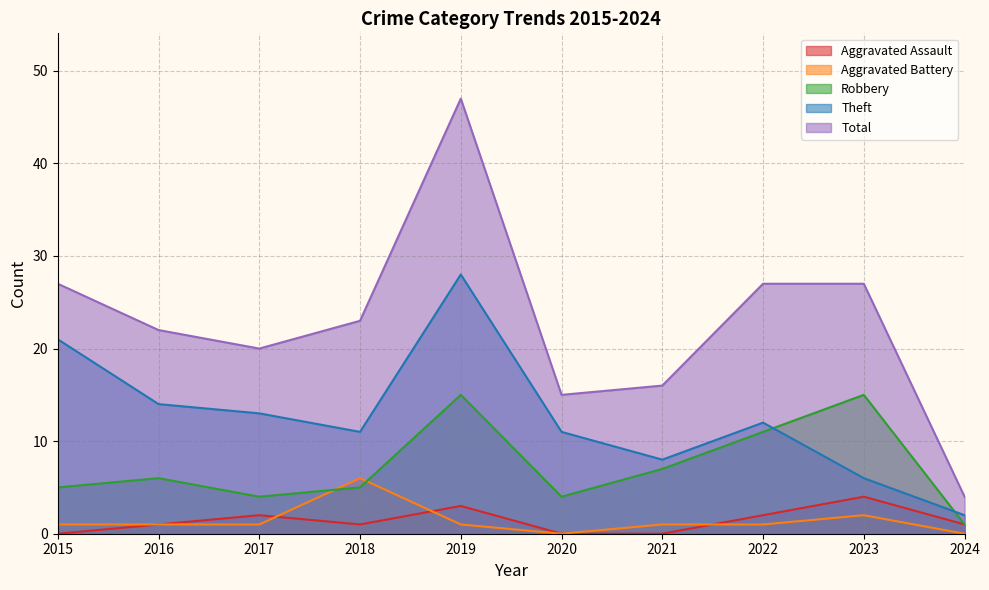

What is the sum of all Aggravated Battery values?

14